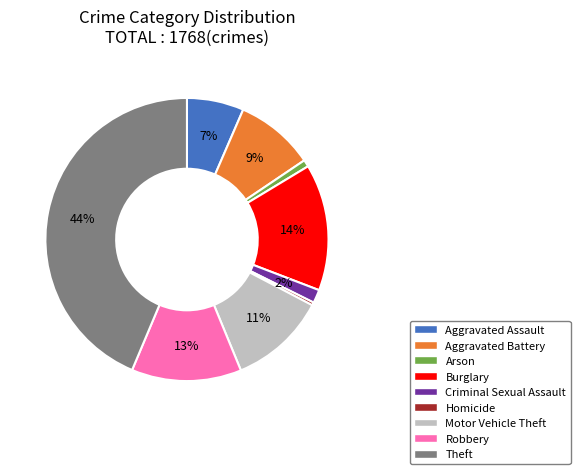

Is it true that Theft is 56% of the pie?

False